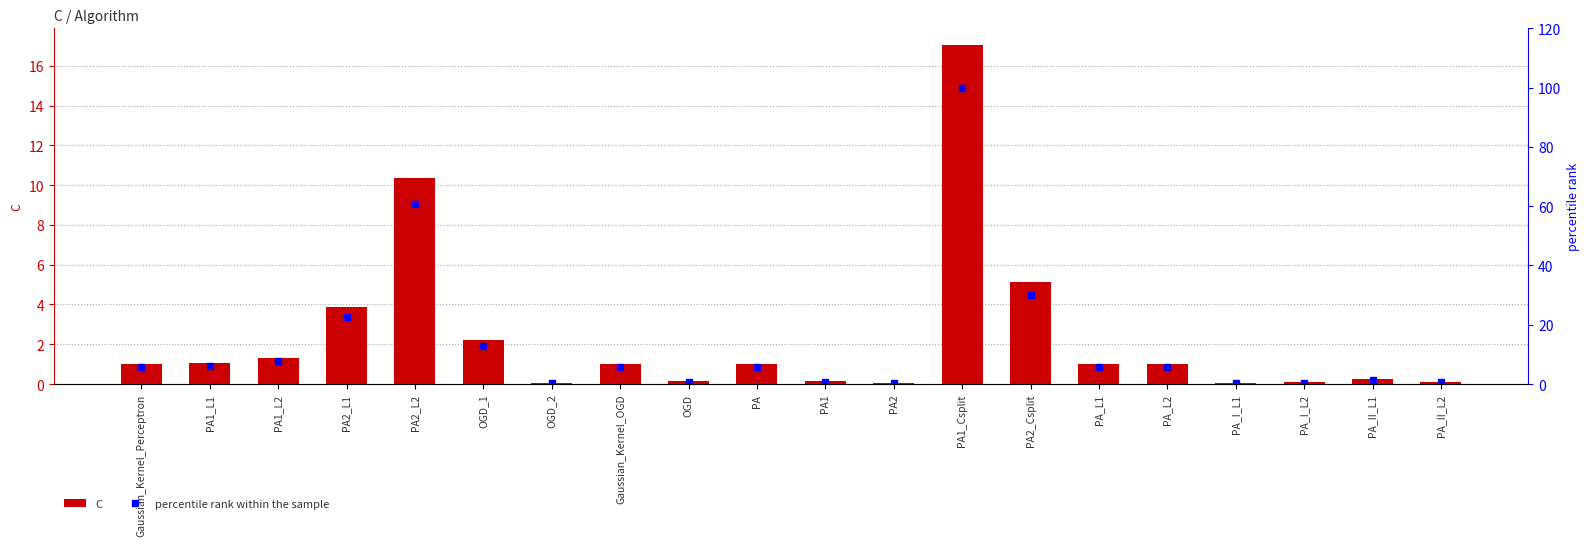

What is the approximate value of C at Gaussian_Kernel_Perceptron?

1.0